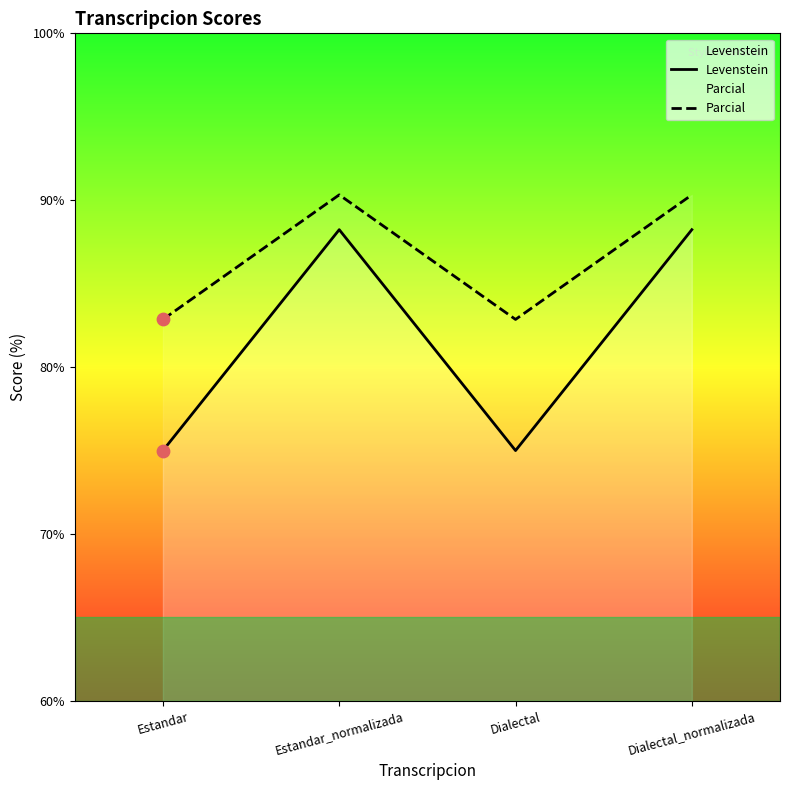

Which series has the largest total across all categories?

Parcial